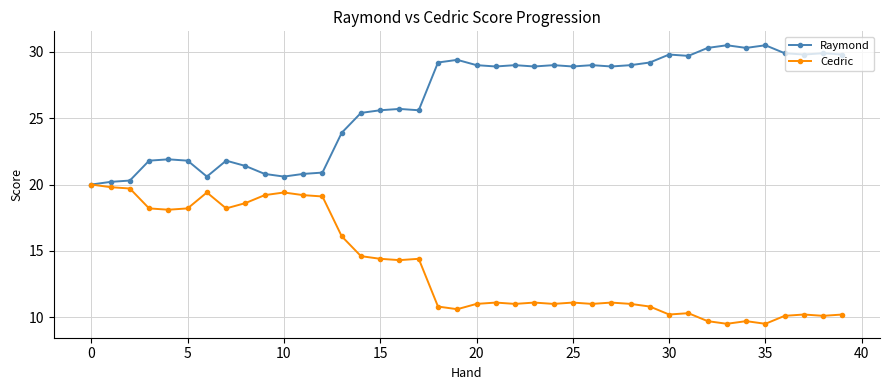

What are all the series names shown in the legend?

Raymond, Cedric